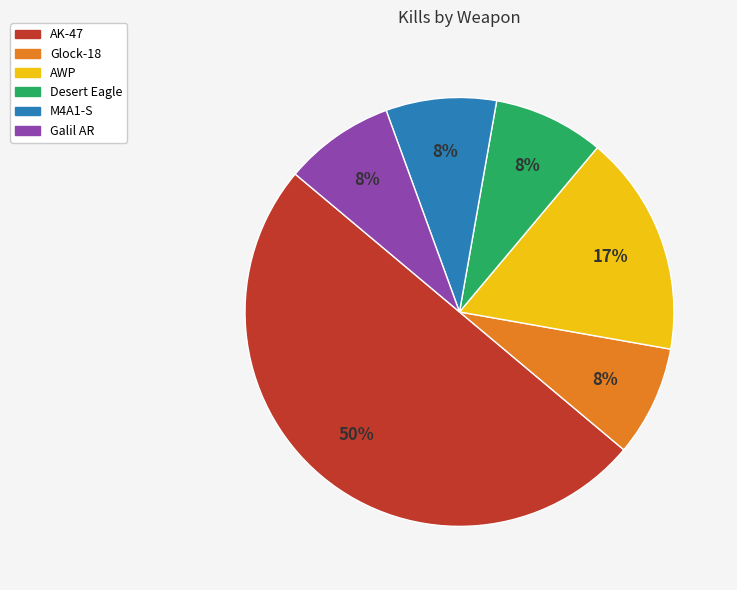

How many segments does this pie chart have?

6